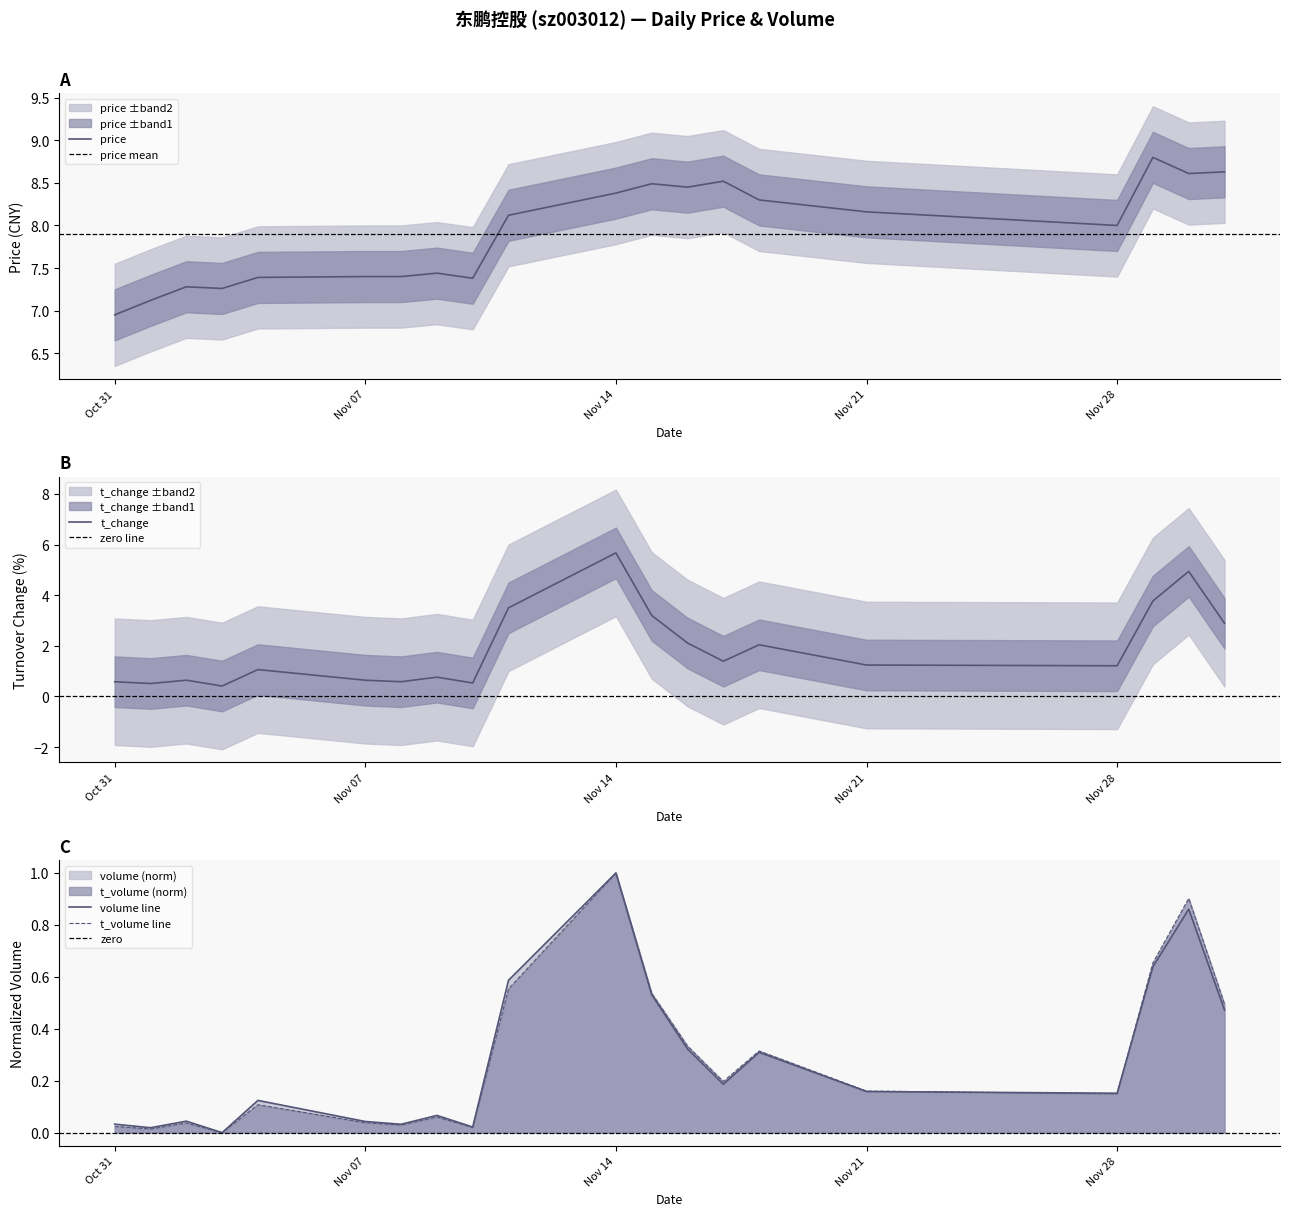

Where is the first local minimum for price?

2022-11-03